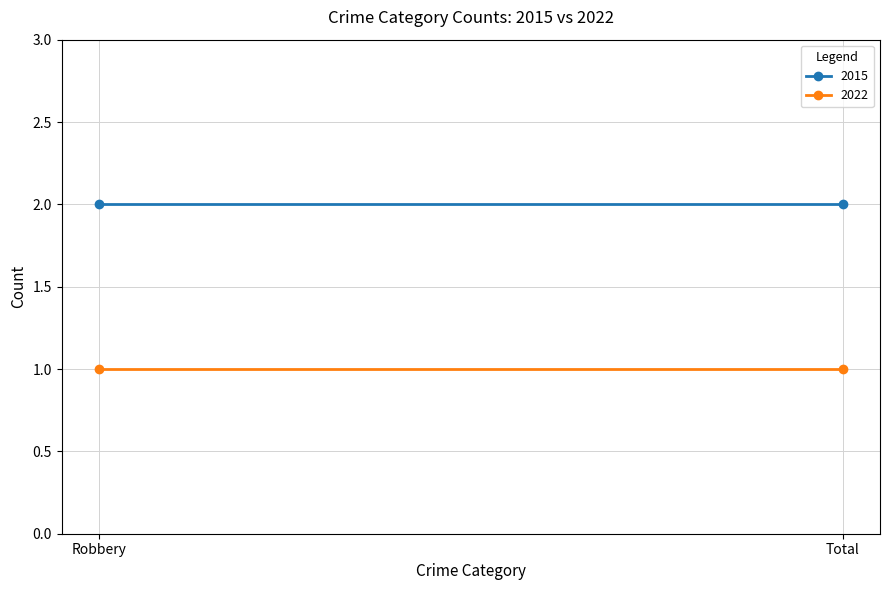

What are all the series names shown in the legend?

2015, 2022